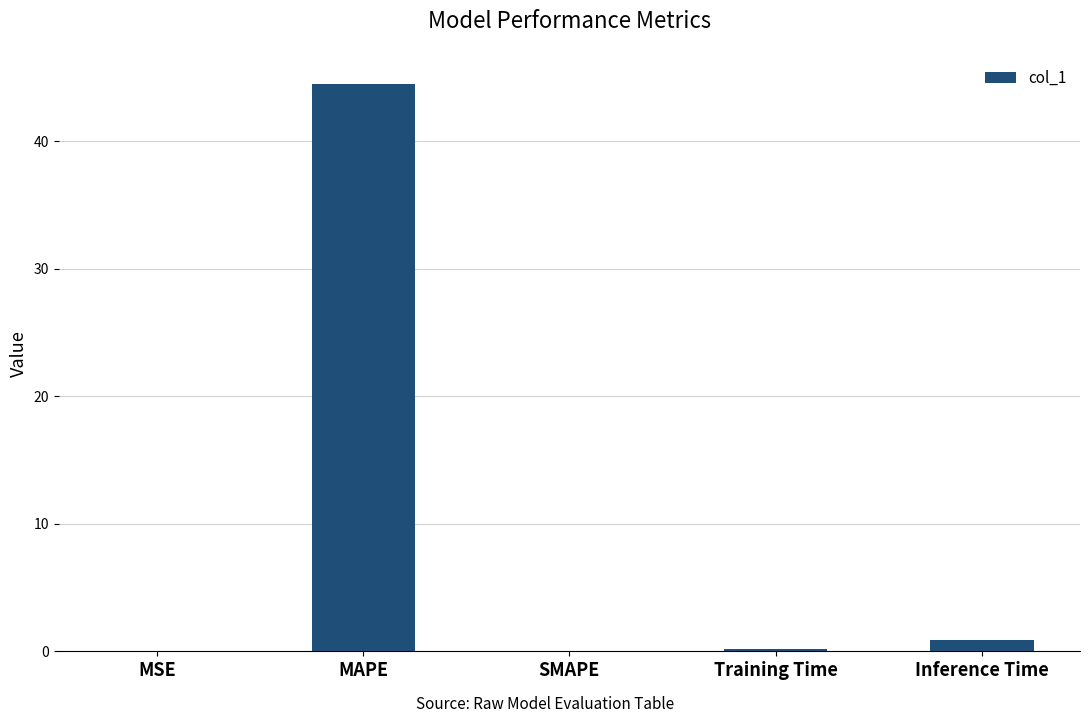

Are the bars horizontal?

No